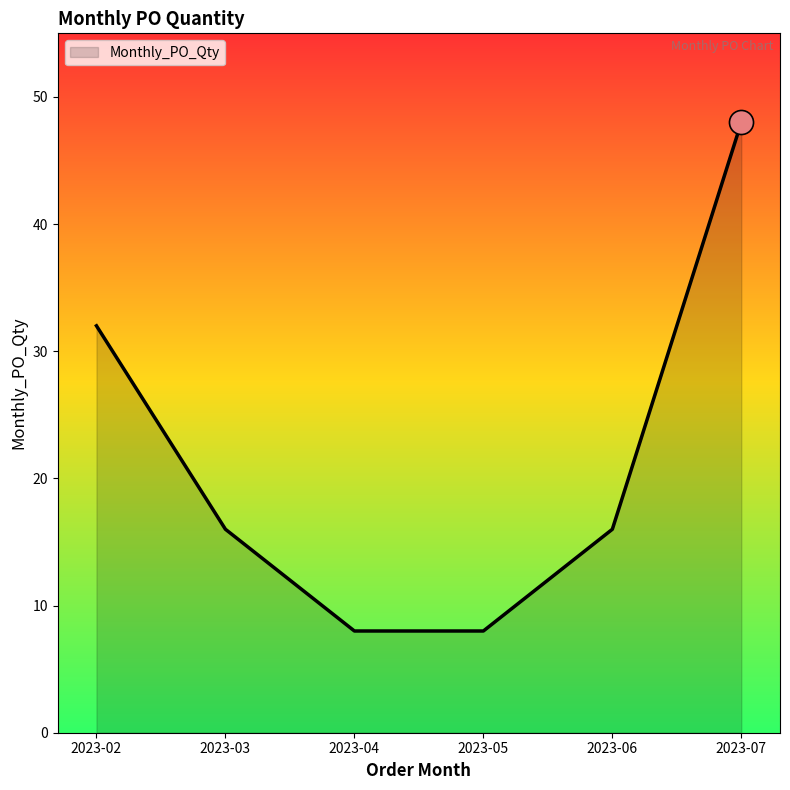

What is the ratio of the value at 2023-02 to the value at 2023-04?

4.0